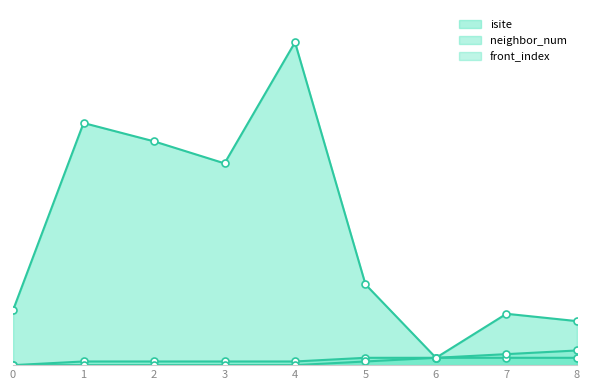

What is the value of the isite point at the 8th from the left?

14